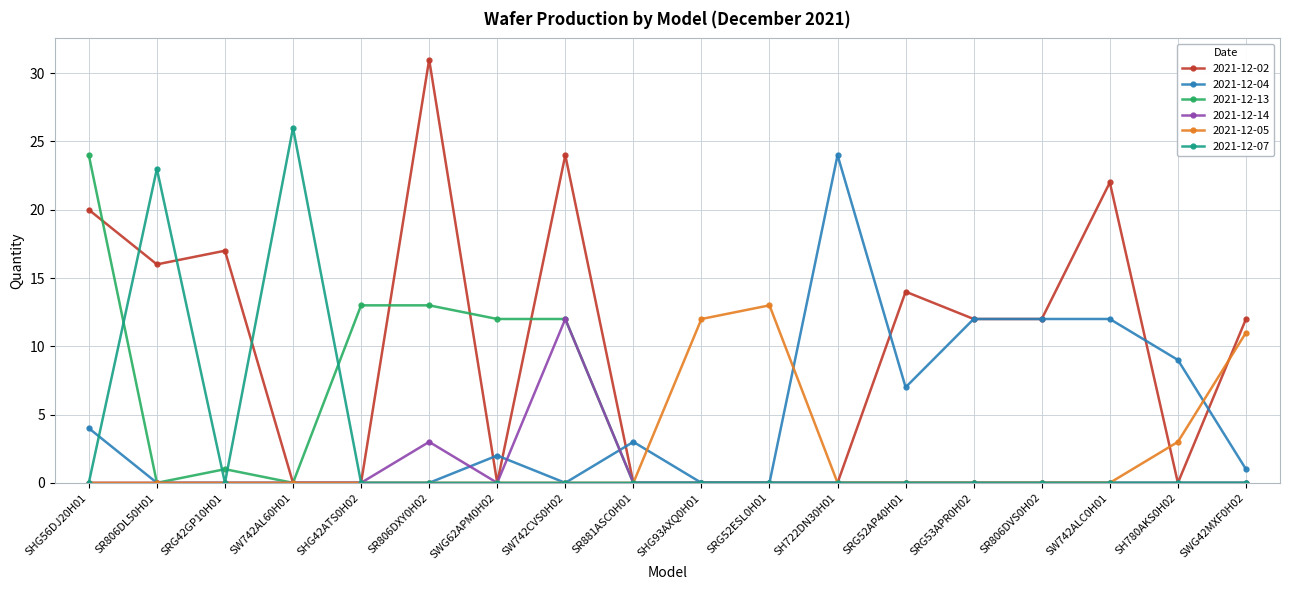

Which category has the highest value in the 2021-12-14 series?

SW742CVS0H02